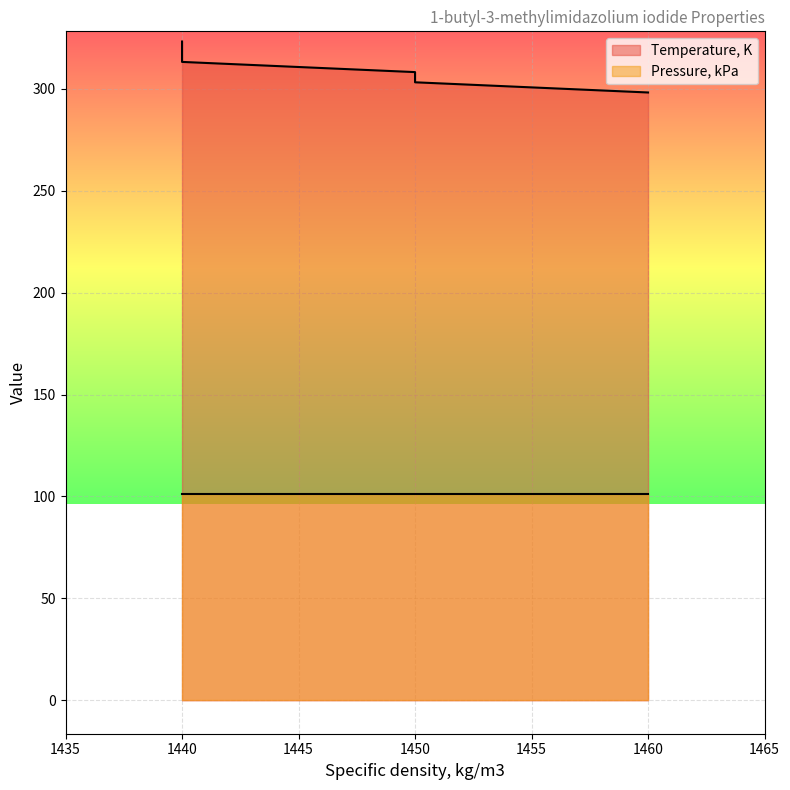

What is the sum of the values at 1450 and 1460?

606.4